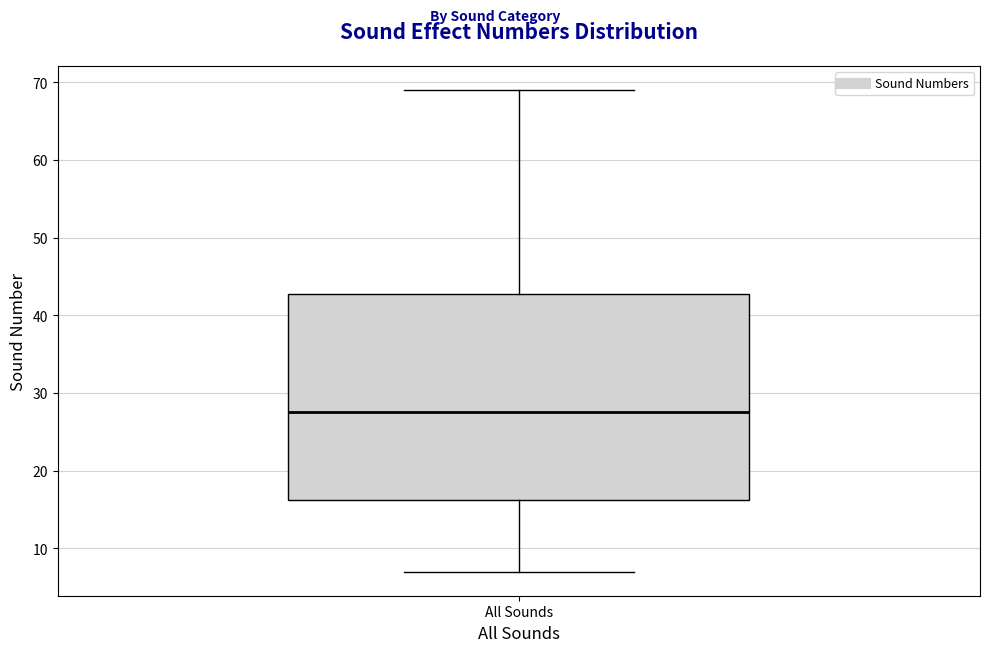

Read this box plot against the y-axis: the position of the median line, the range covered by the box, and the ends of both whiskers. The values are not printed on the chart, so give them approximately, as read against the axis.

median 28, box 16 to 43, whiskers 7 to 69